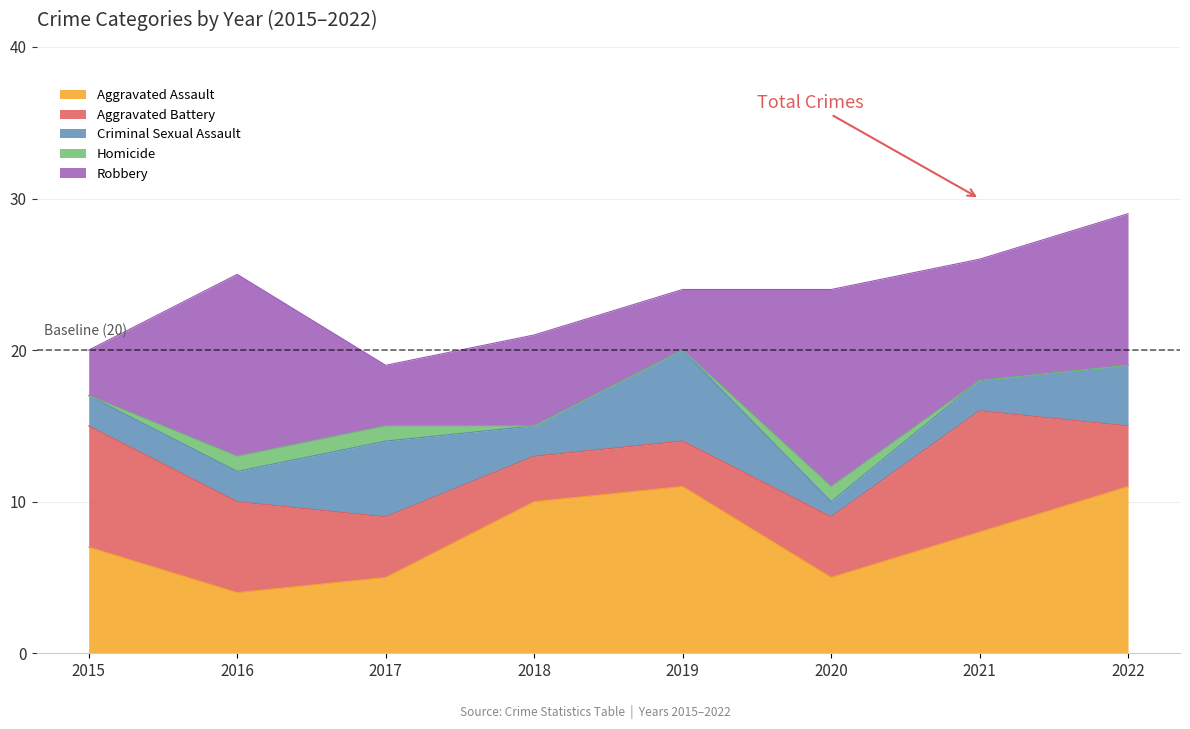

Where is the first local maximum for Criminal Sexual Assault?

2017